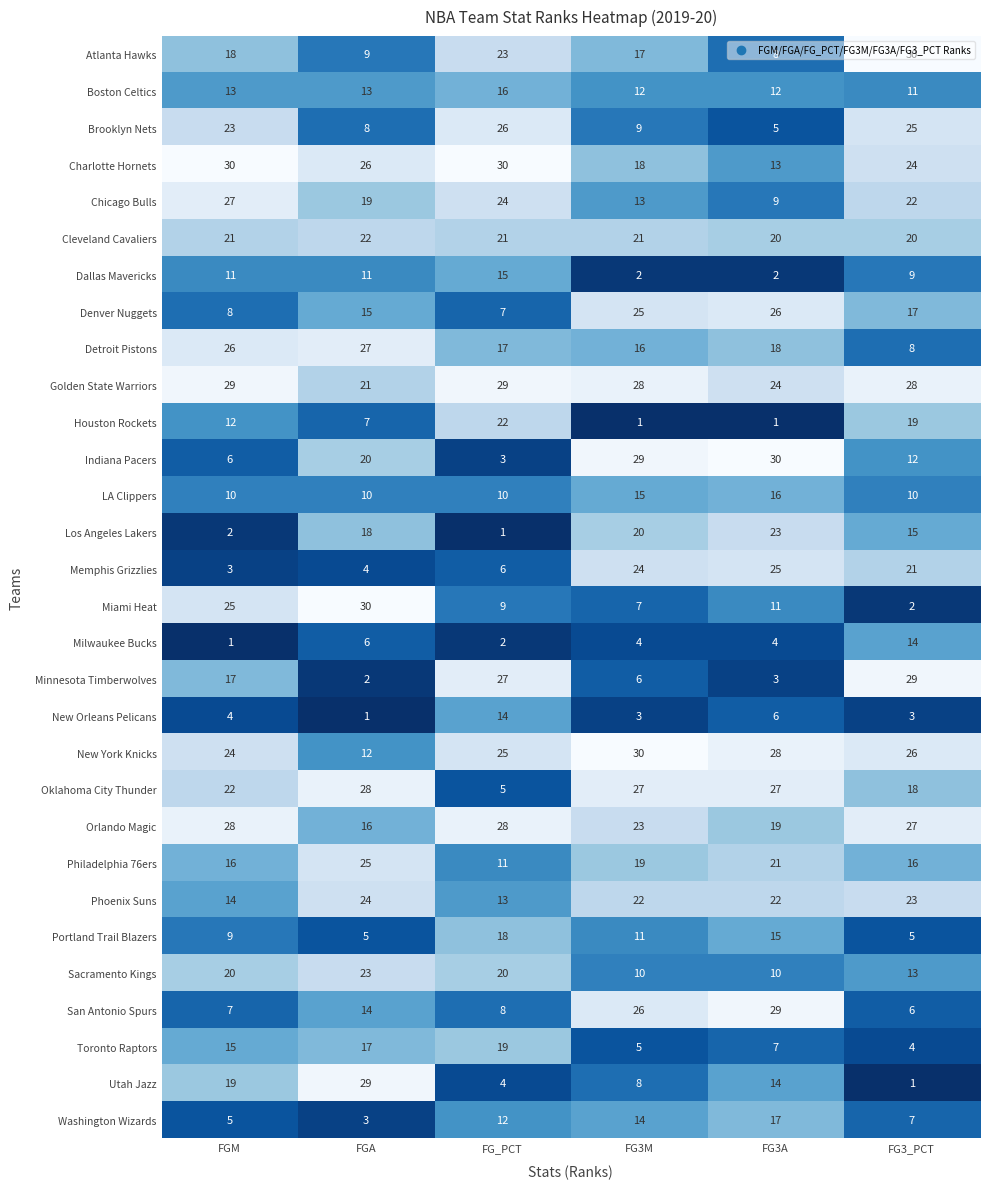

How many distinct data groups are displayed?

30